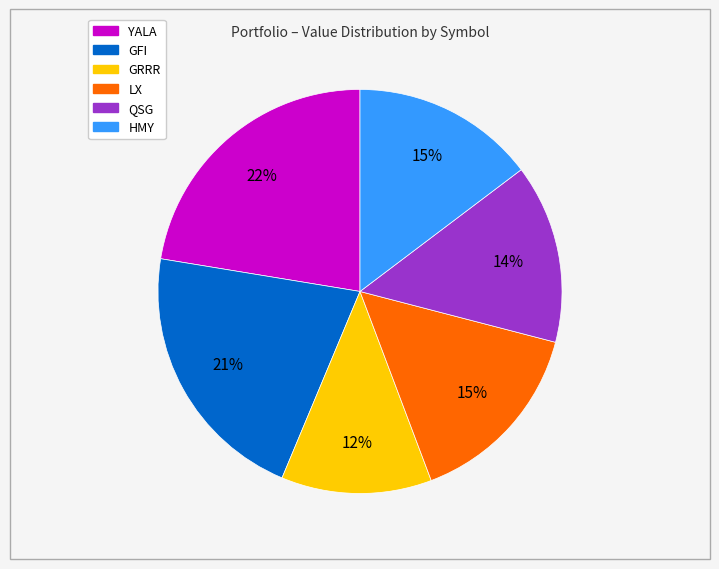

Count the number of slices in the pie.

6